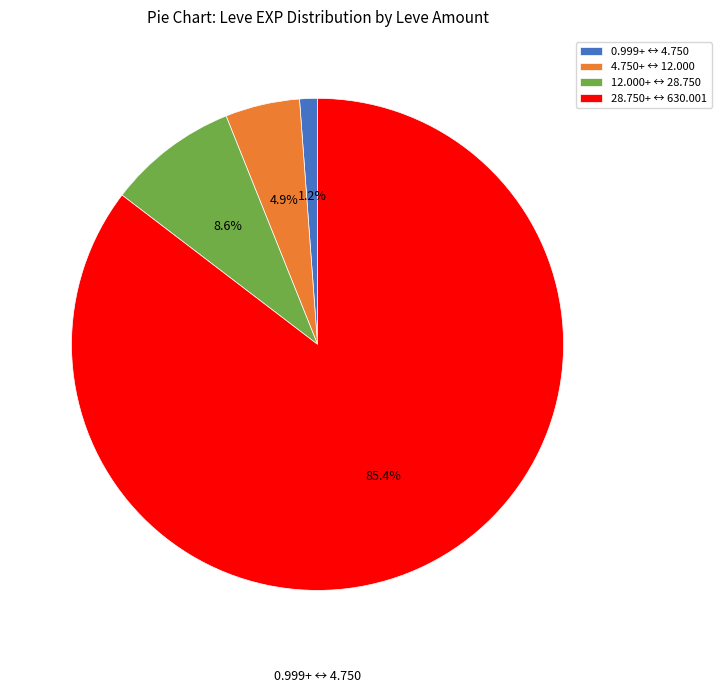

How much of the chart is everything except 12.000+ ↔ 28.750?

91.4%